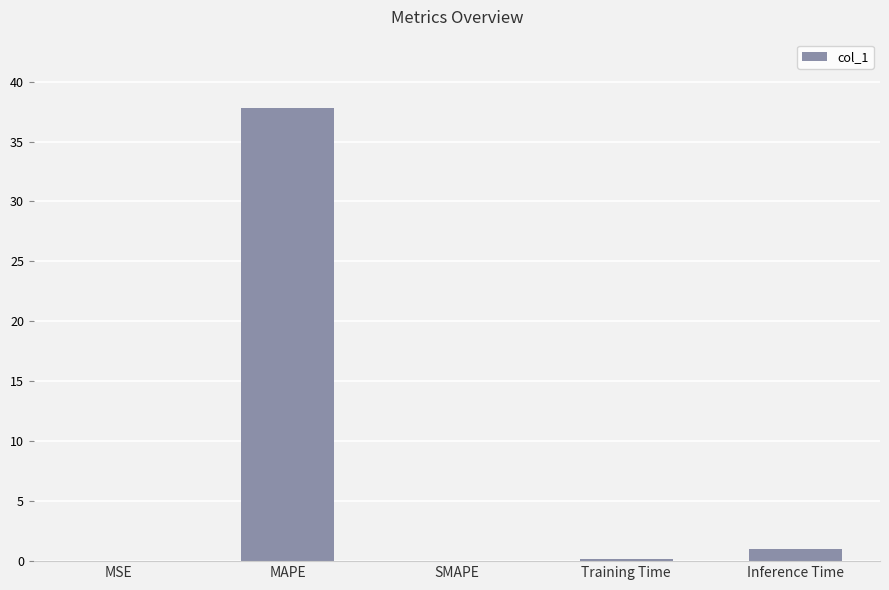

How many series are shown in this chart?

1